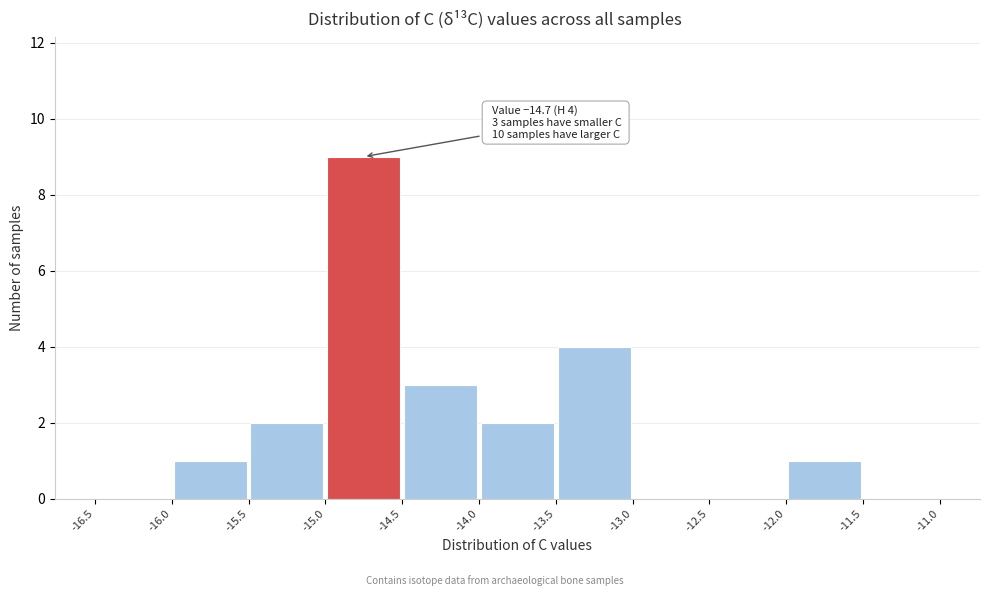

Over which range of the x-axis is the bar tallest?

-15.0 to -14.5